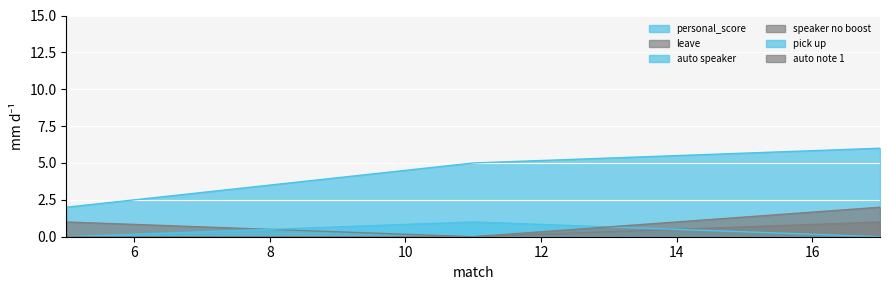

Does the chart display data point markers on the line(s)?

No